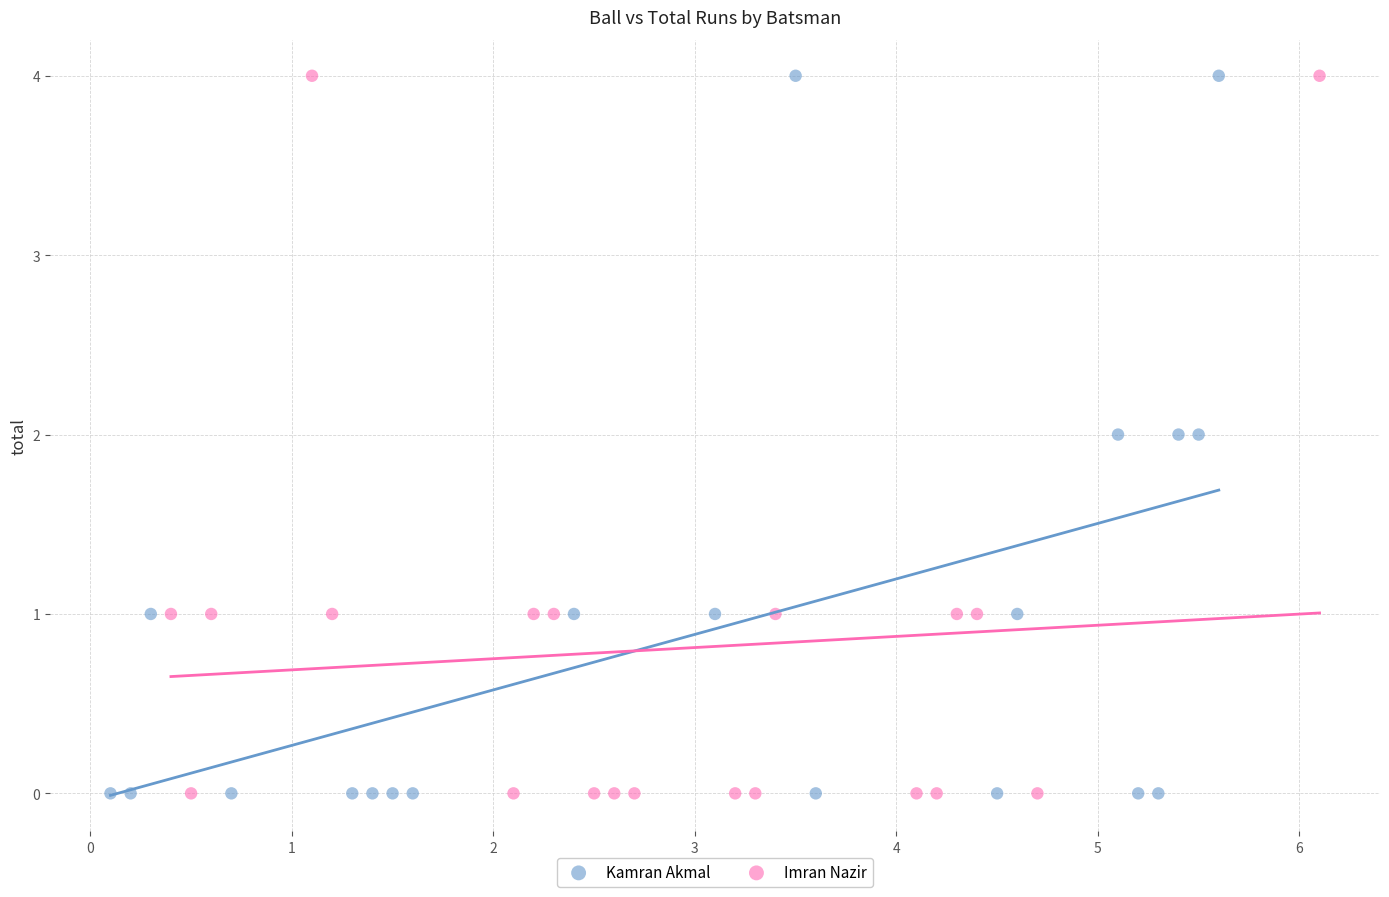

What are all the series names shown in the legend?

Kamran Akmal, Imran Nazir